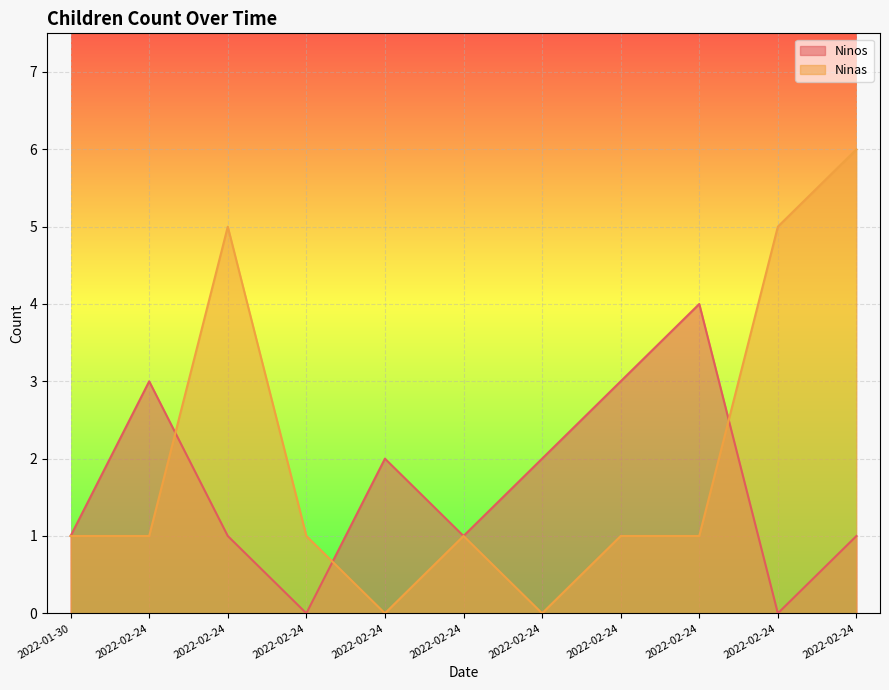

Where is the first local minimum for Ninas?

2022-02-24